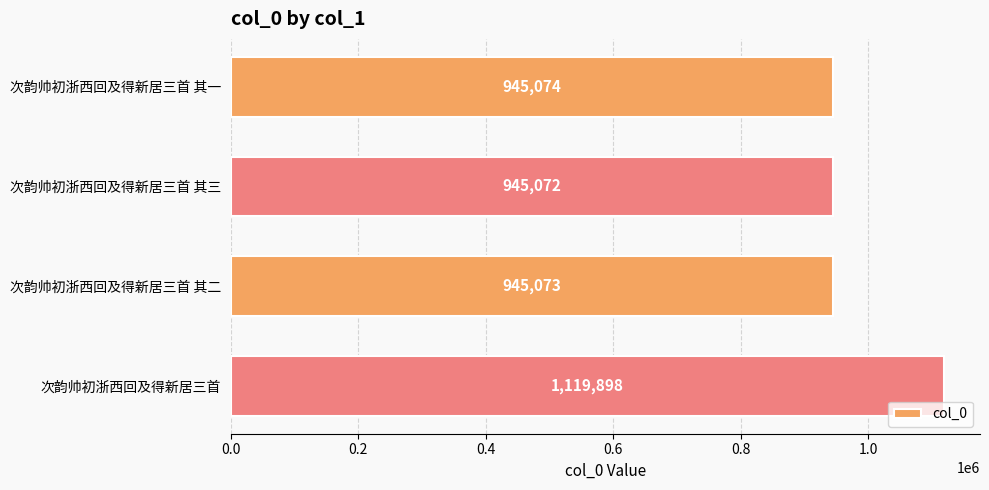

Reading bottom to top, what are all the values shown in this chart?

1119898	945073	945072	945074